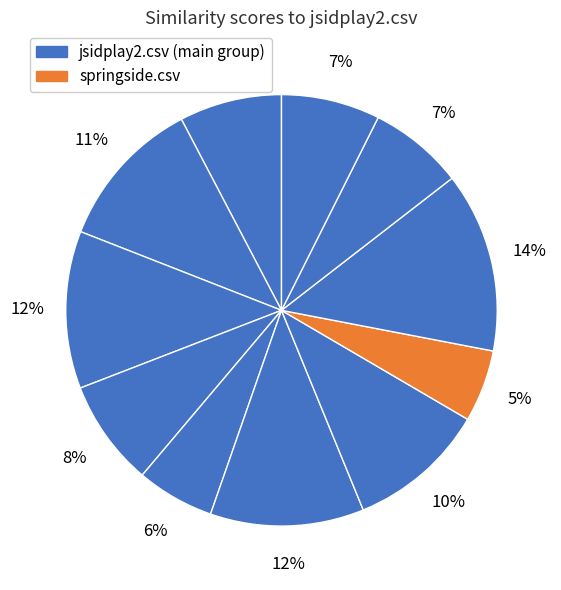

How many slices are in this pie chart?

11